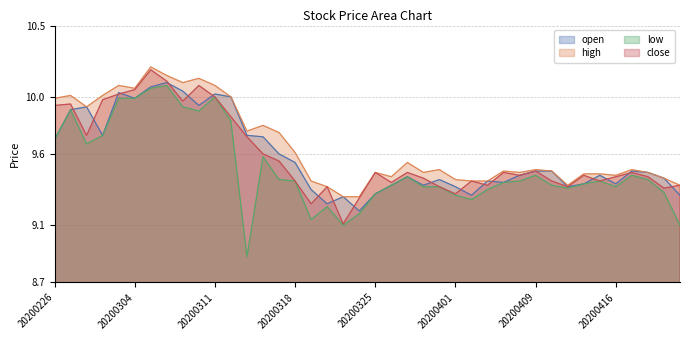

How many interior local peaks does the close series have?

11